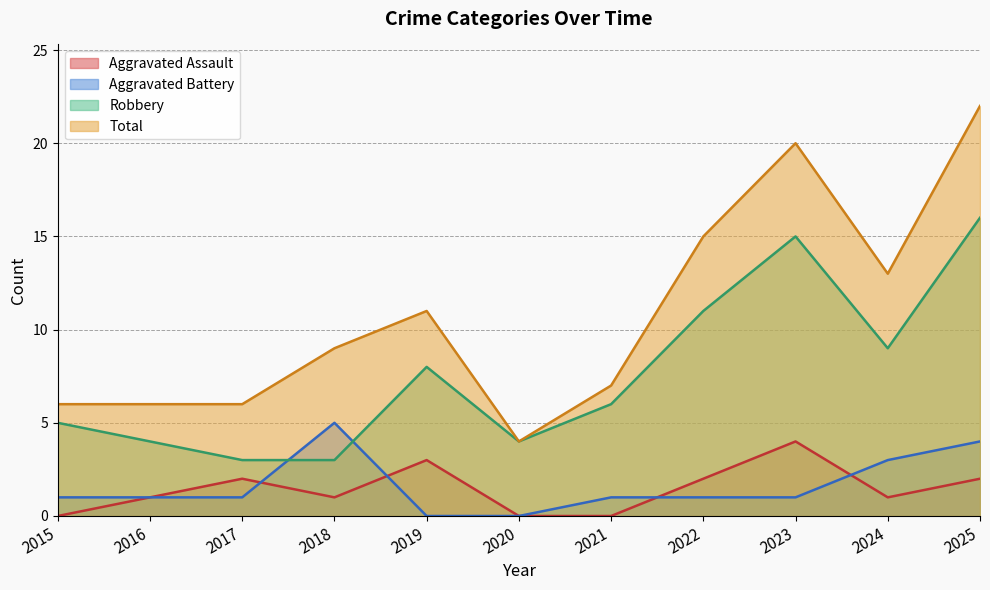

What is the average value of the Aggravated Assault series?

1